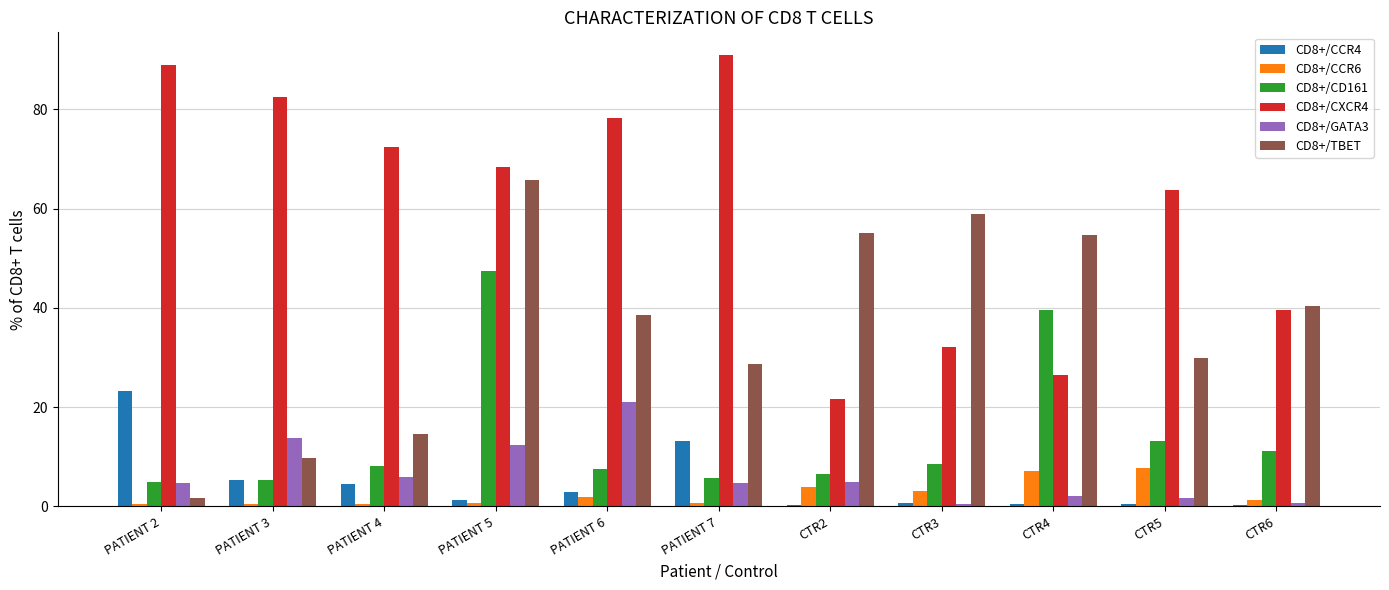

Are the bars horizontal?

No